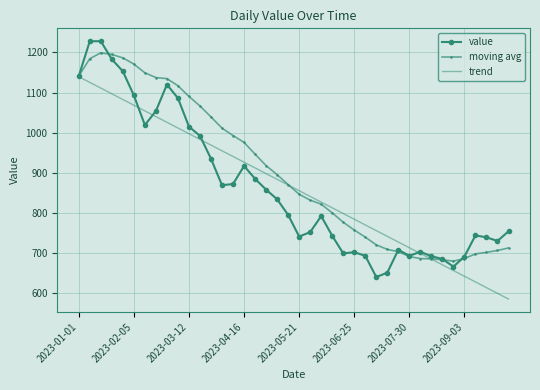

True or false: trend and moving avg intersect in this chart.

True